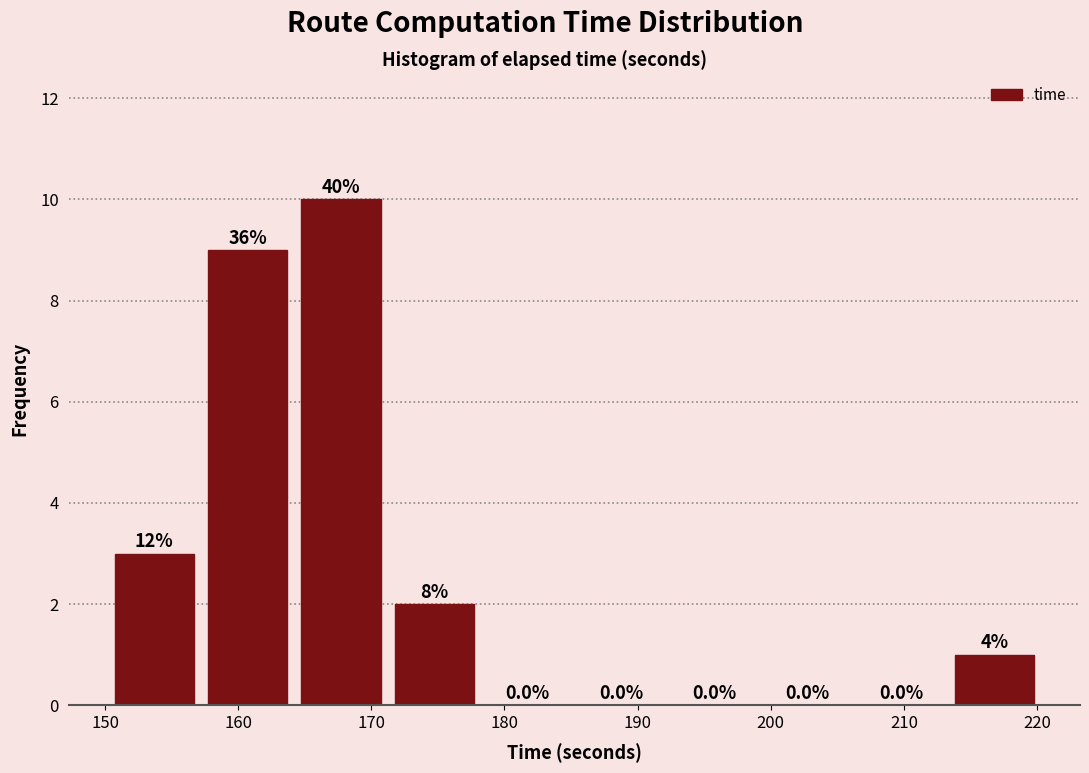

Over which range of the x-axis is the bar tallest?

164 to 171